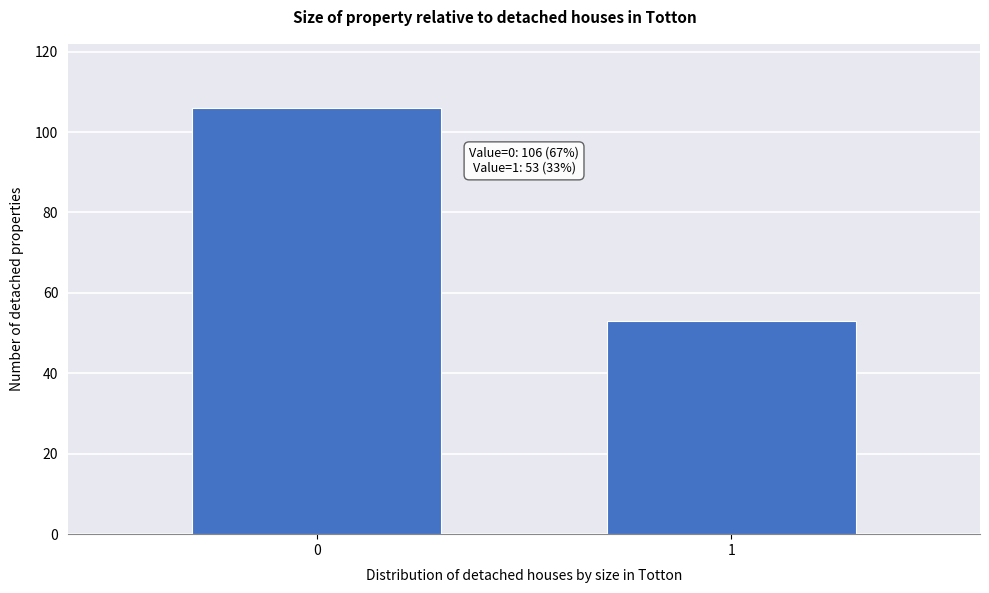

Reading left to right, transcribe all the data shown in this chart.

106	53